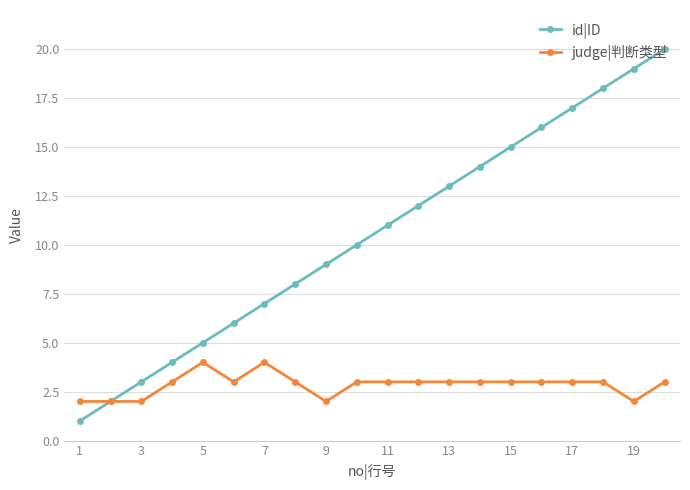

True or false: id|ID has more than 1 interior local peaks.

False